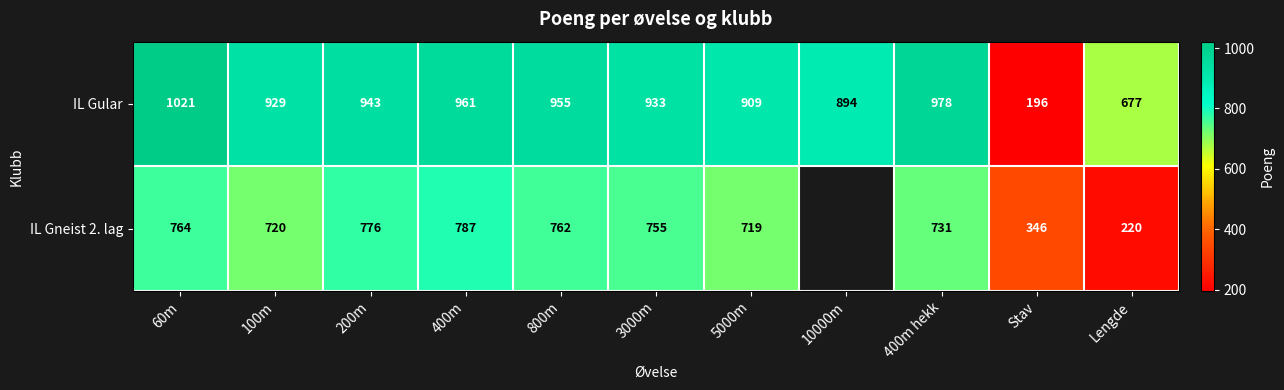

What is the total value across all series at Lengde?

897